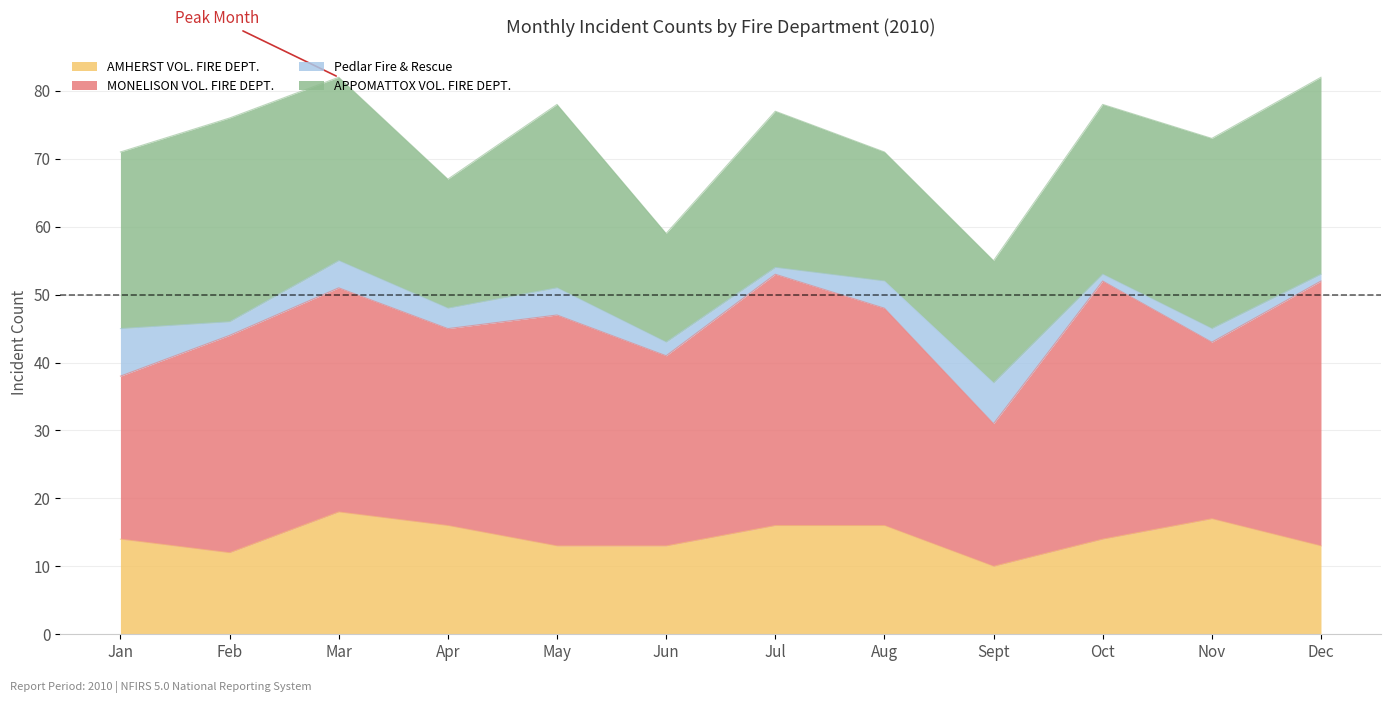

What is the minimum value shown in the chart?

1